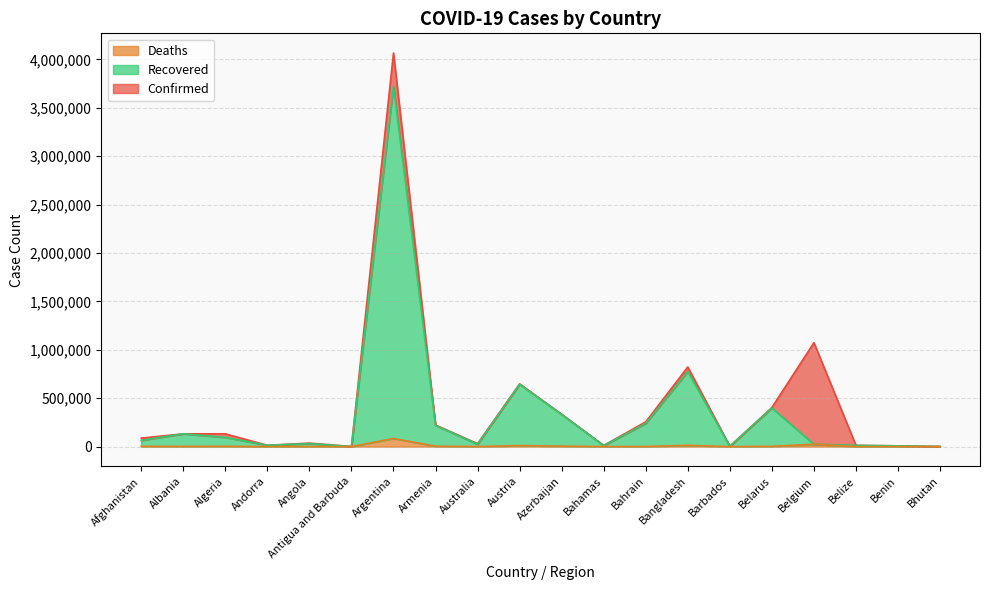

True or false: Deaths and Confirmed cross at least once.

False